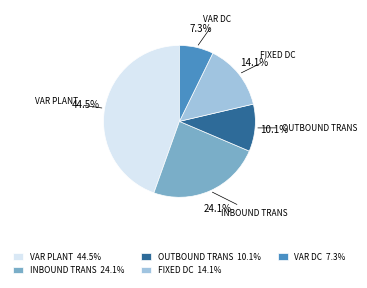

What is the largest slice in the pie chart?

VAR PLANT